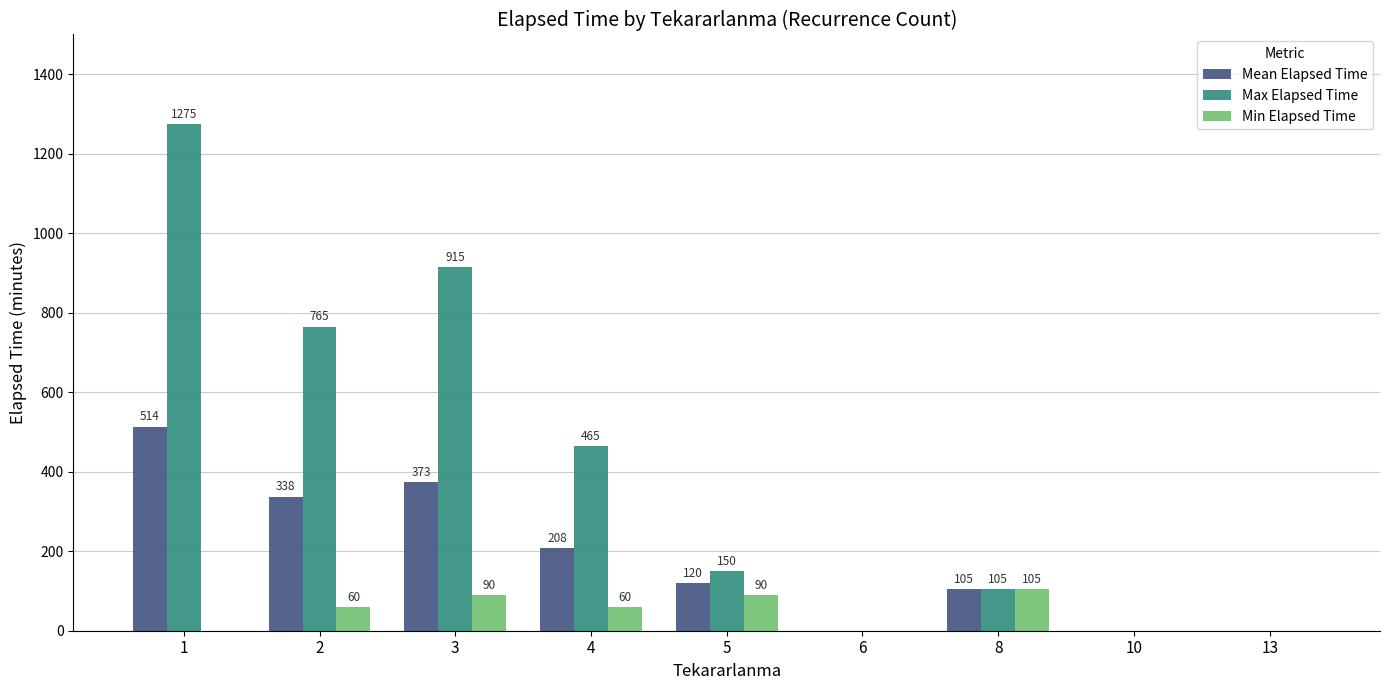

What is the highest value of the Min Elapsed Time series?

105.0